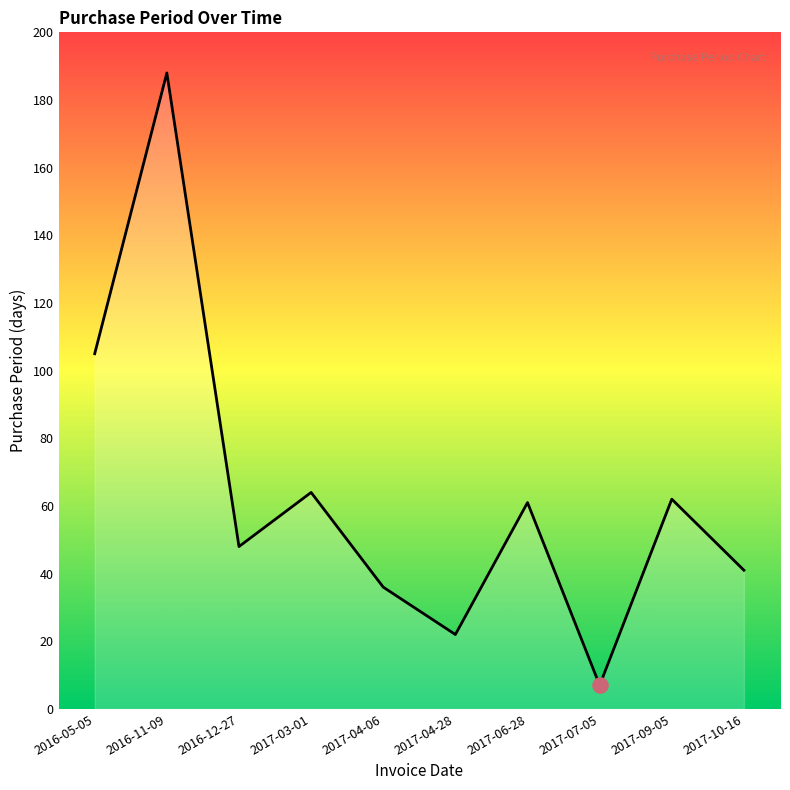

Approximately how many times larger is the value at 2017-10-16 compared to 2017-04-28?

1.9